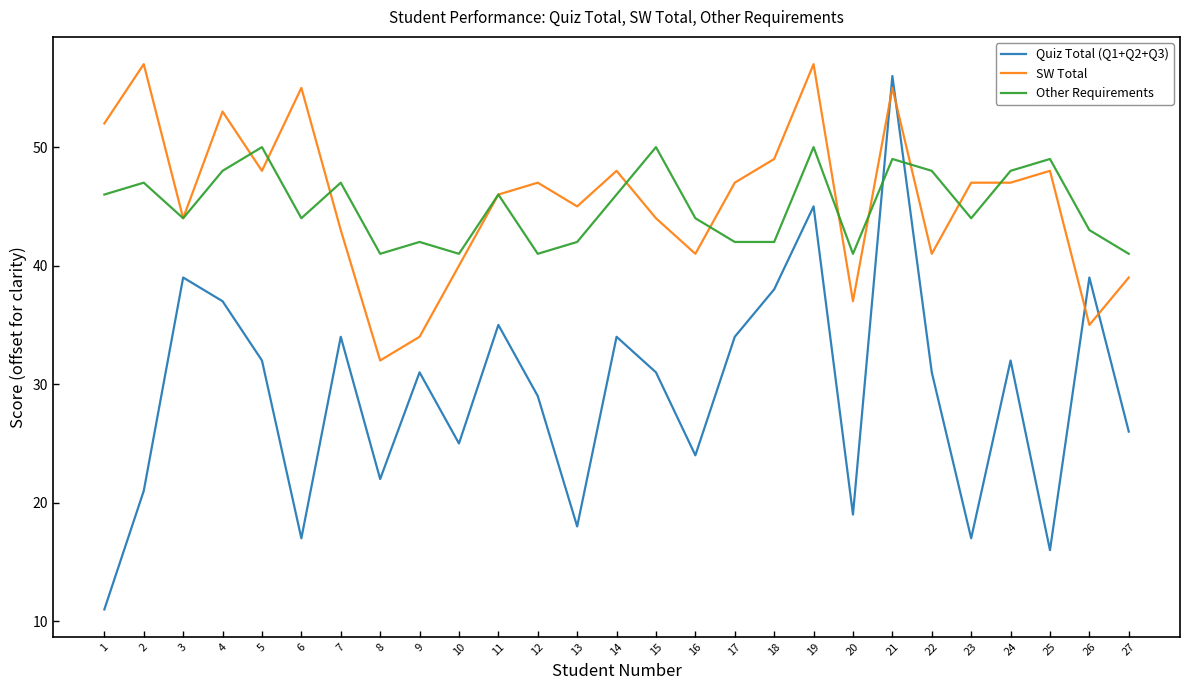

How many interior local peaks does the Other Requirements series have?

9